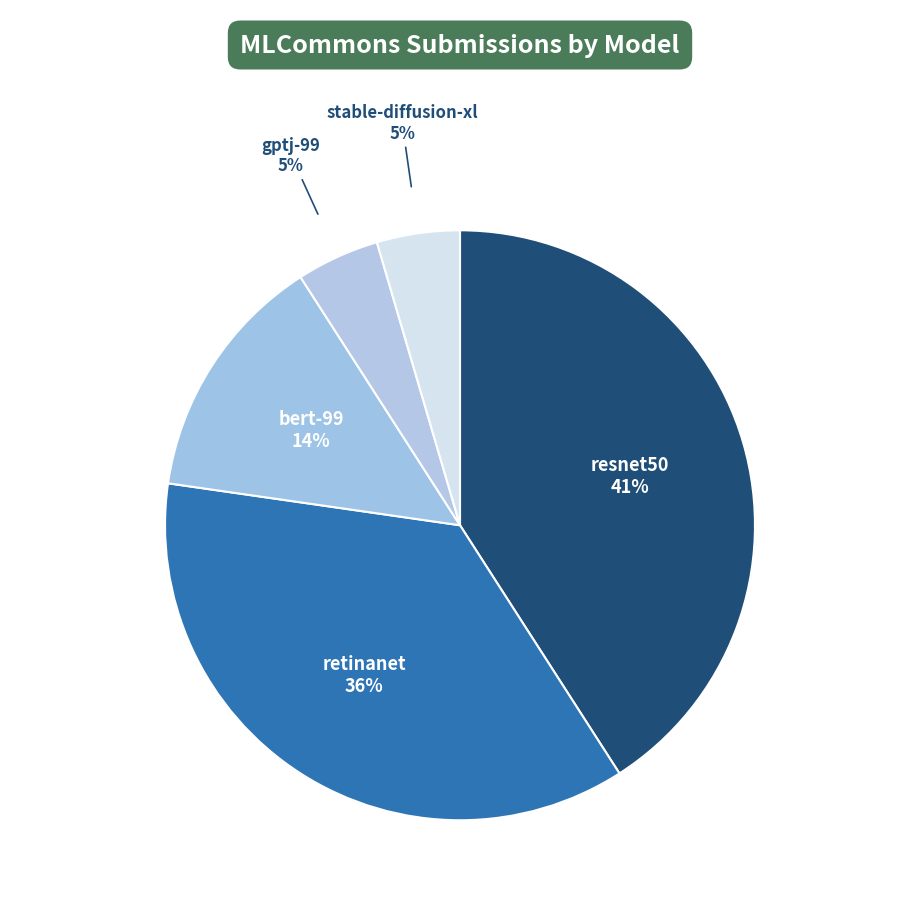

The stable-diffusion-xl slice represents 15% of the pie. True or false?

False